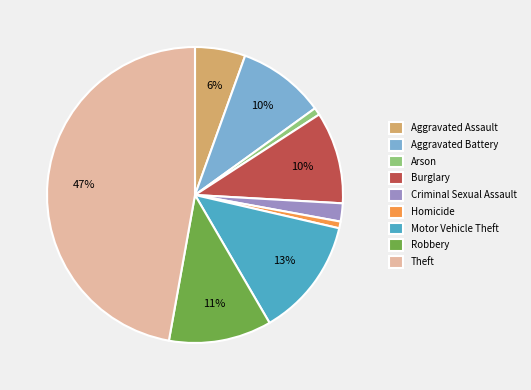

Is there a majority slice in this chart?

No